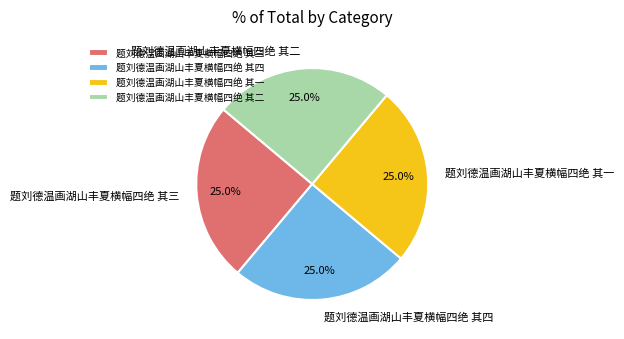

What is the ratio of the value at 题刘德温画湖山丰夏横幅四绝 其一 to the value at 题刘德温画湖山丰夏横幅四绝 其三?

1.0